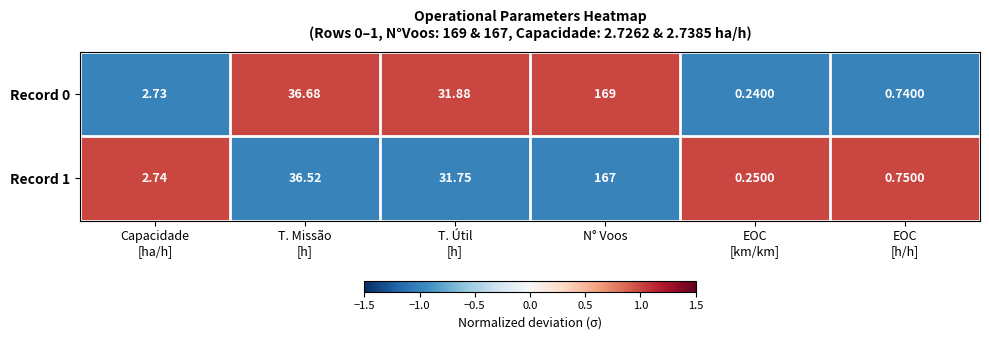

Which category has the highest value across all series?

N° Voos